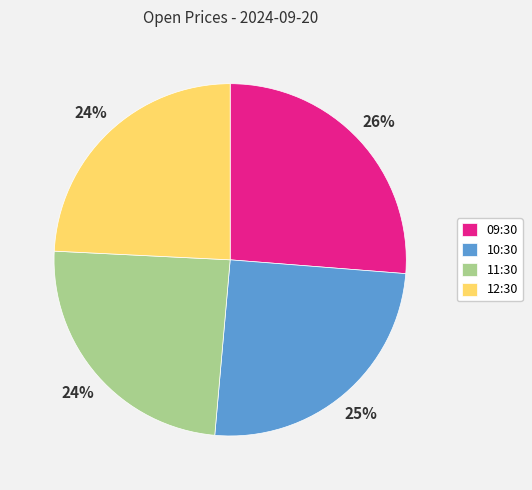

Which slice is the largest?

09:30